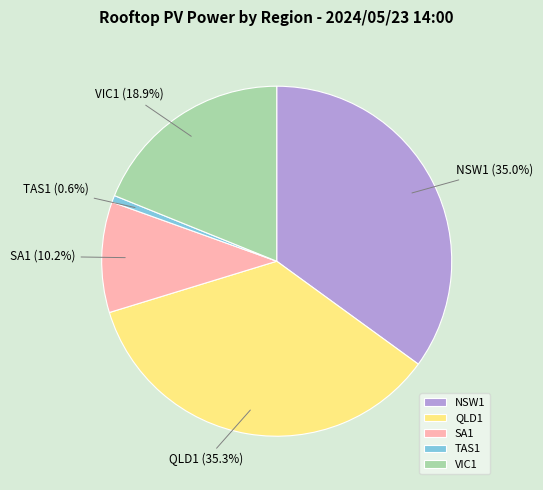

What is the ratio of the value at NSW1 to the value at TAS1?

55.9